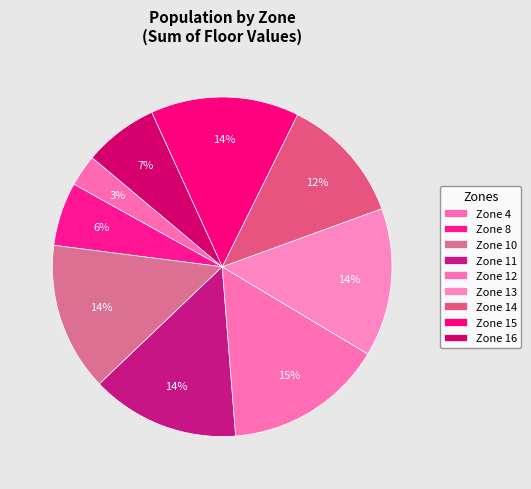

True or false: Zone 8 accounts for 6% of the total.

True